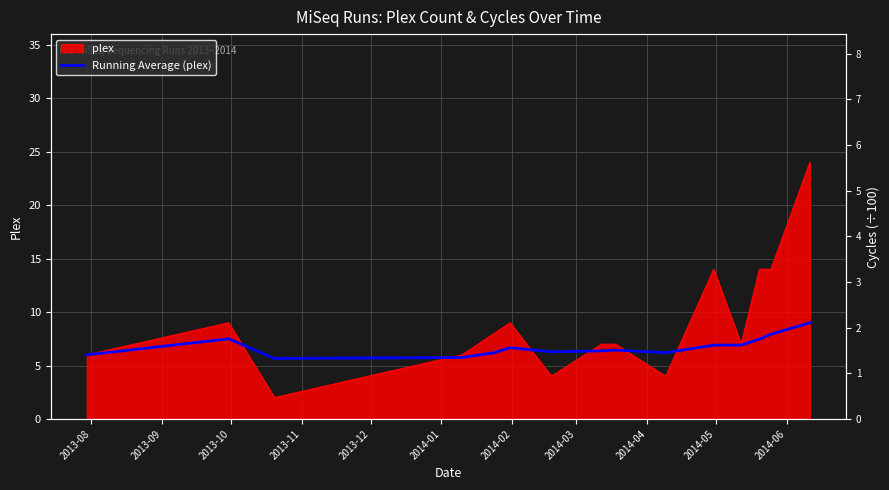

How many categories are shown in the chart?

15